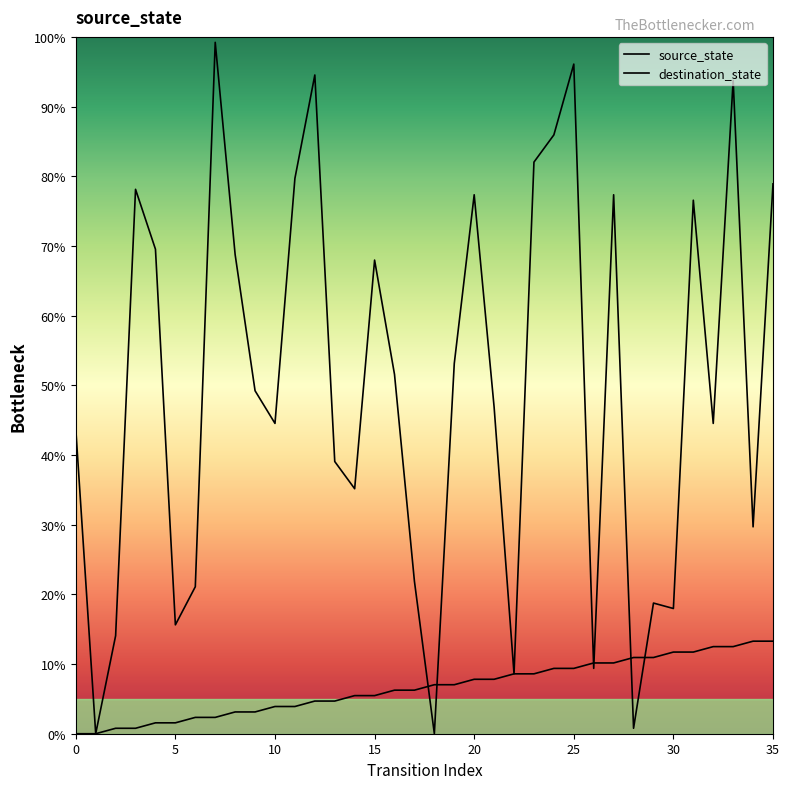

What is the difference between the second highest and minimum values in the source_state series?

13.3